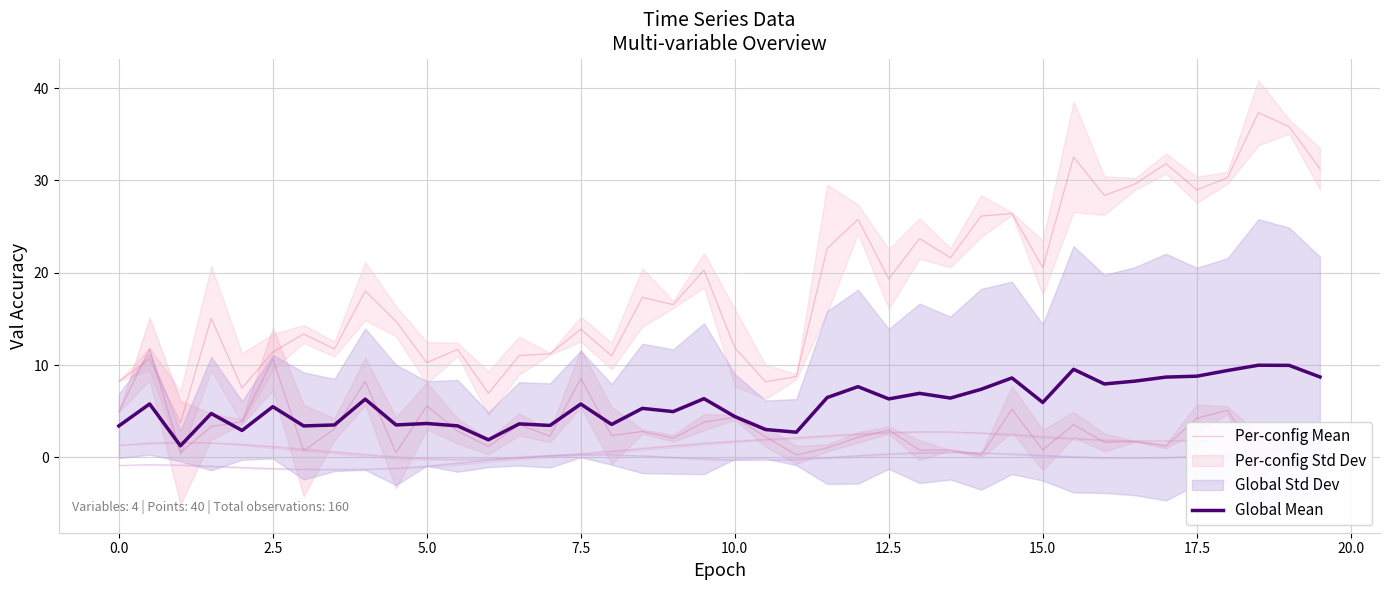

True or false: Per-config Mean and Global Mean intersect in this chart.

False